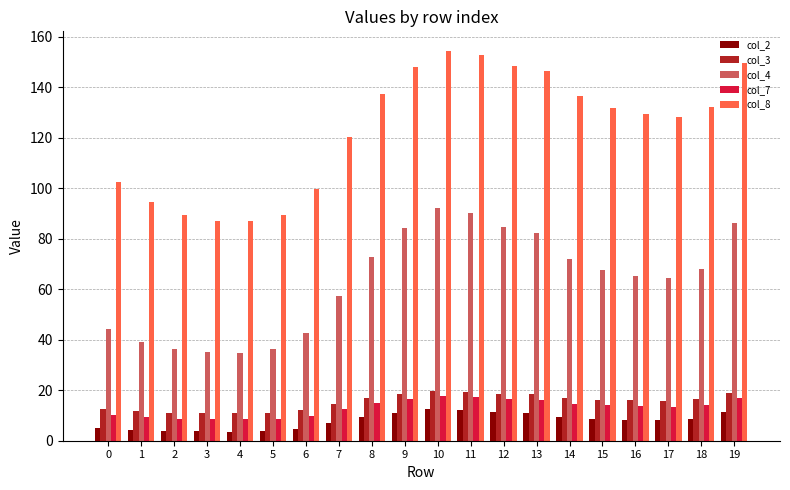

What is the spread (max minus min) of values at 16?

121.1